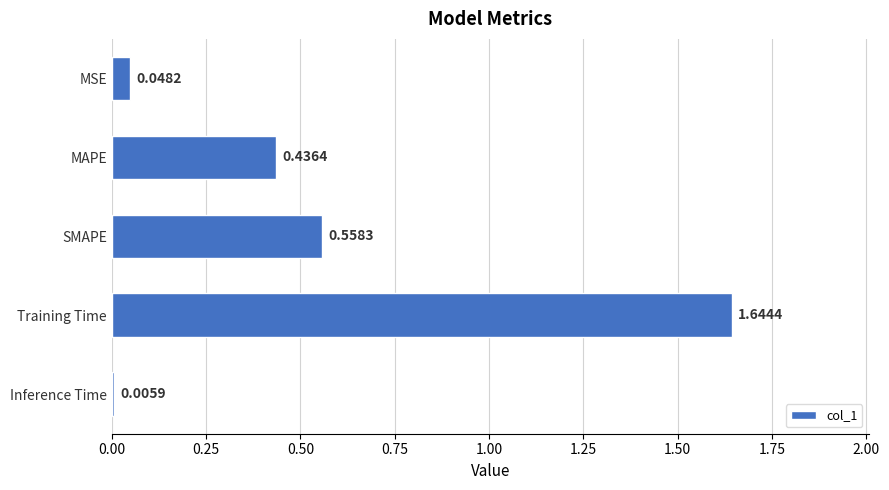

What is the change in value from SMAPE to Training Time?

+1.1